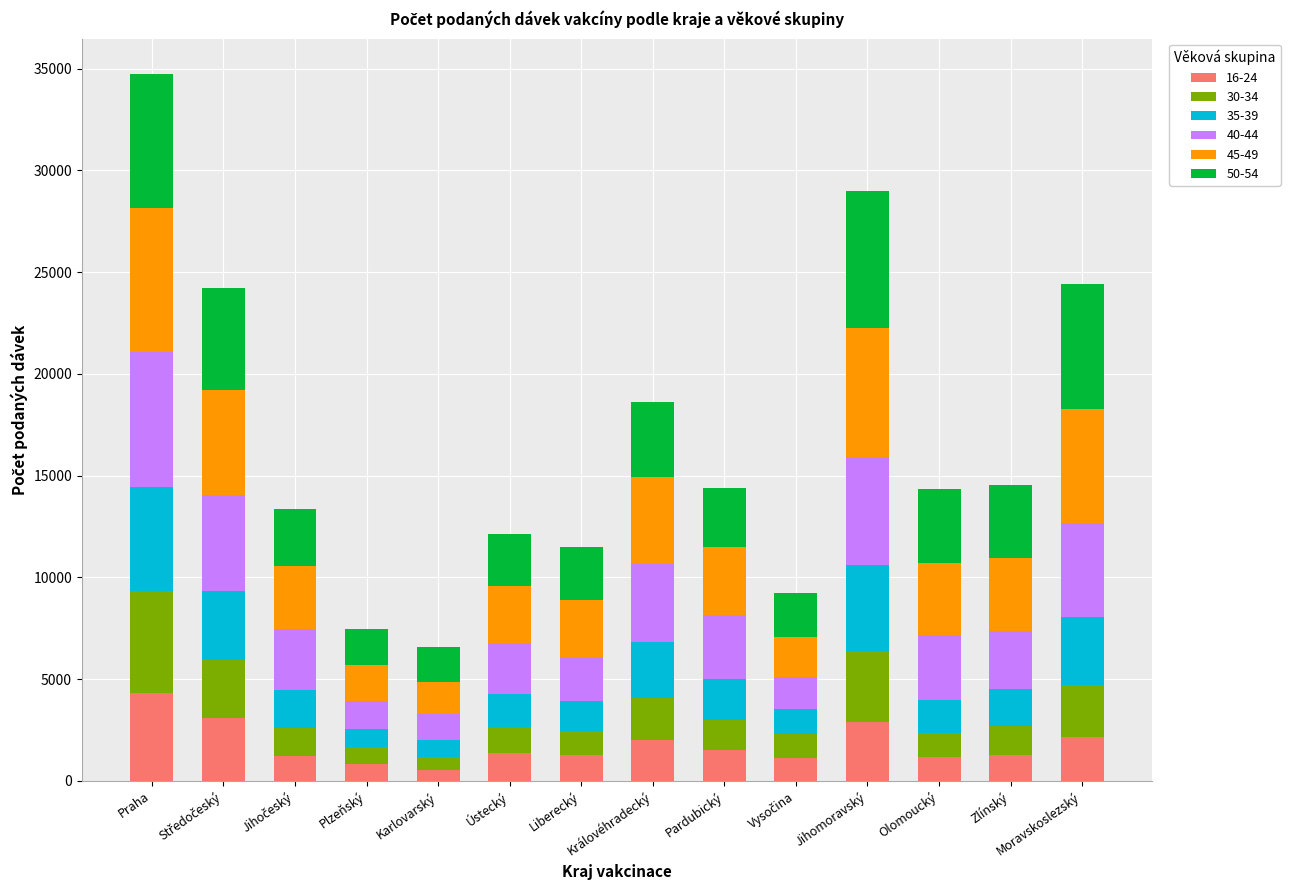

Which category has the highest value in the 16-24 series?

Praha